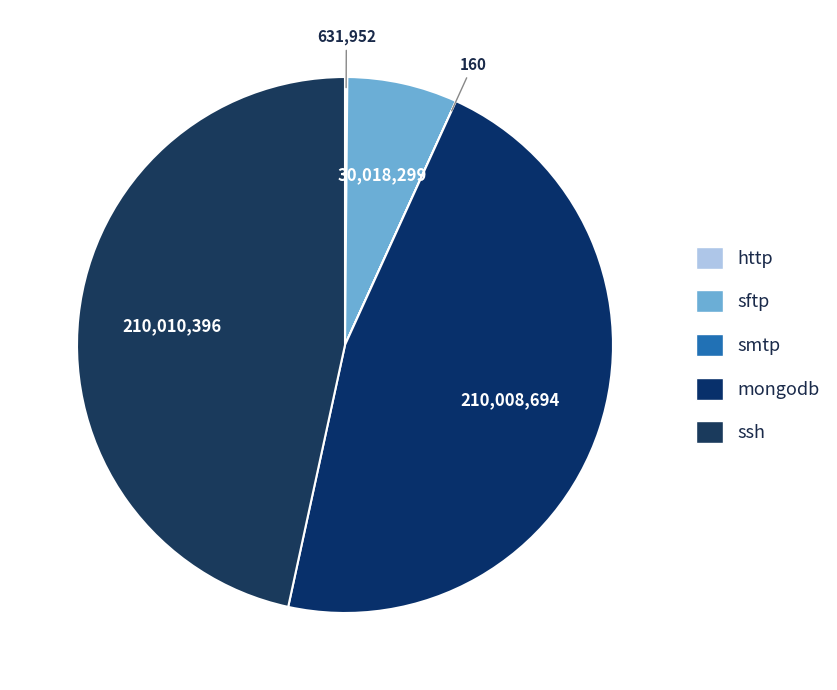

Between ssh and http, which is larger?

ssh